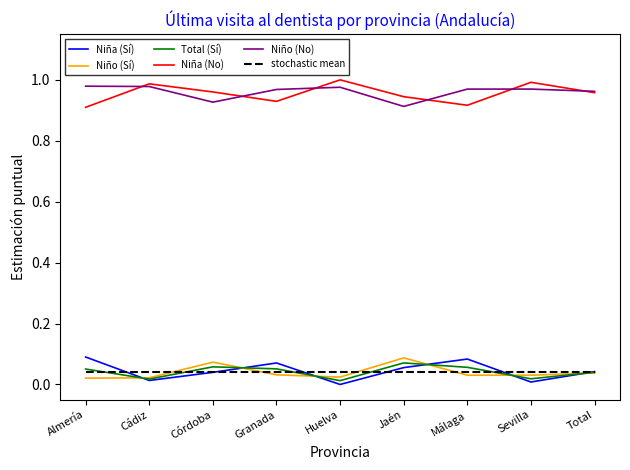

Is the value of Niño (Sí) at Sevilla greater than the value of Niña (No) at Granada?

No